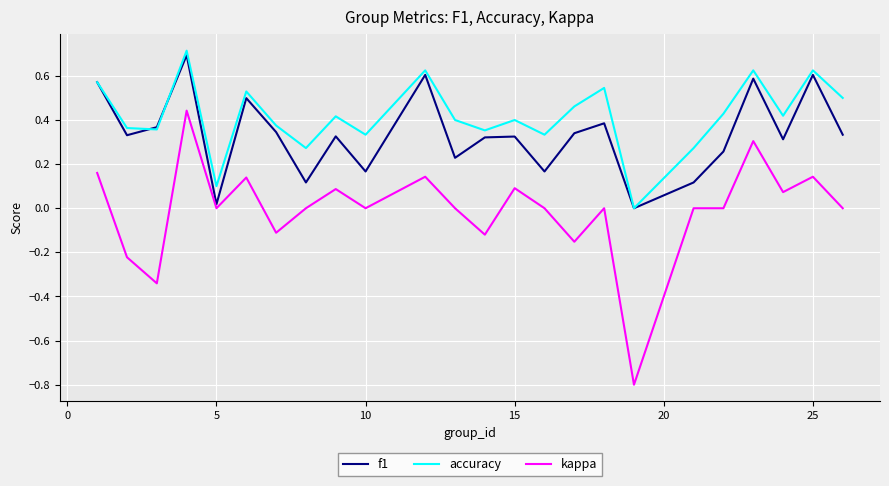

Which series has the largest total across all categories?

accuracy